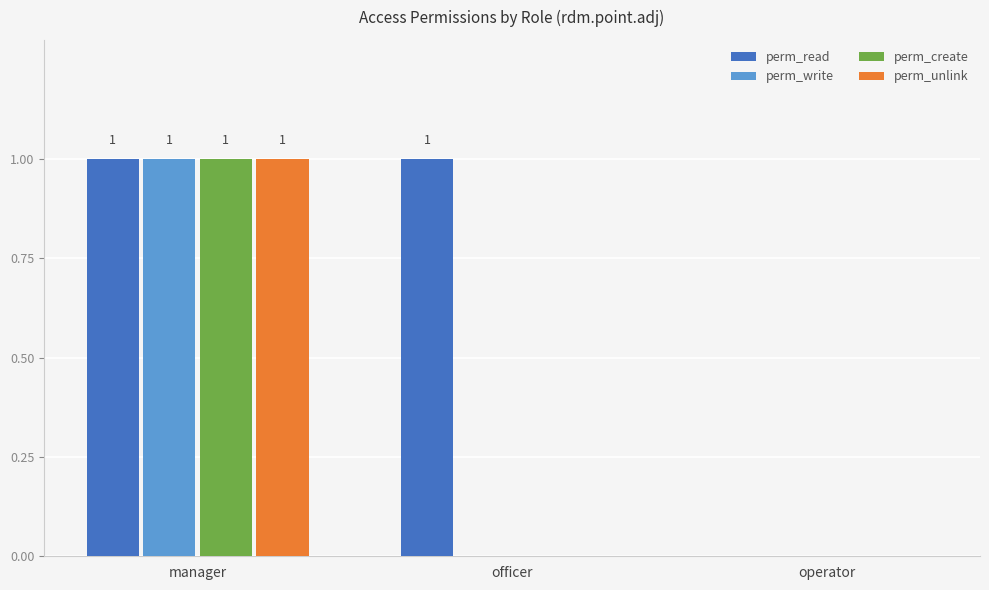

At which label is perm_read closest to 0?

operator